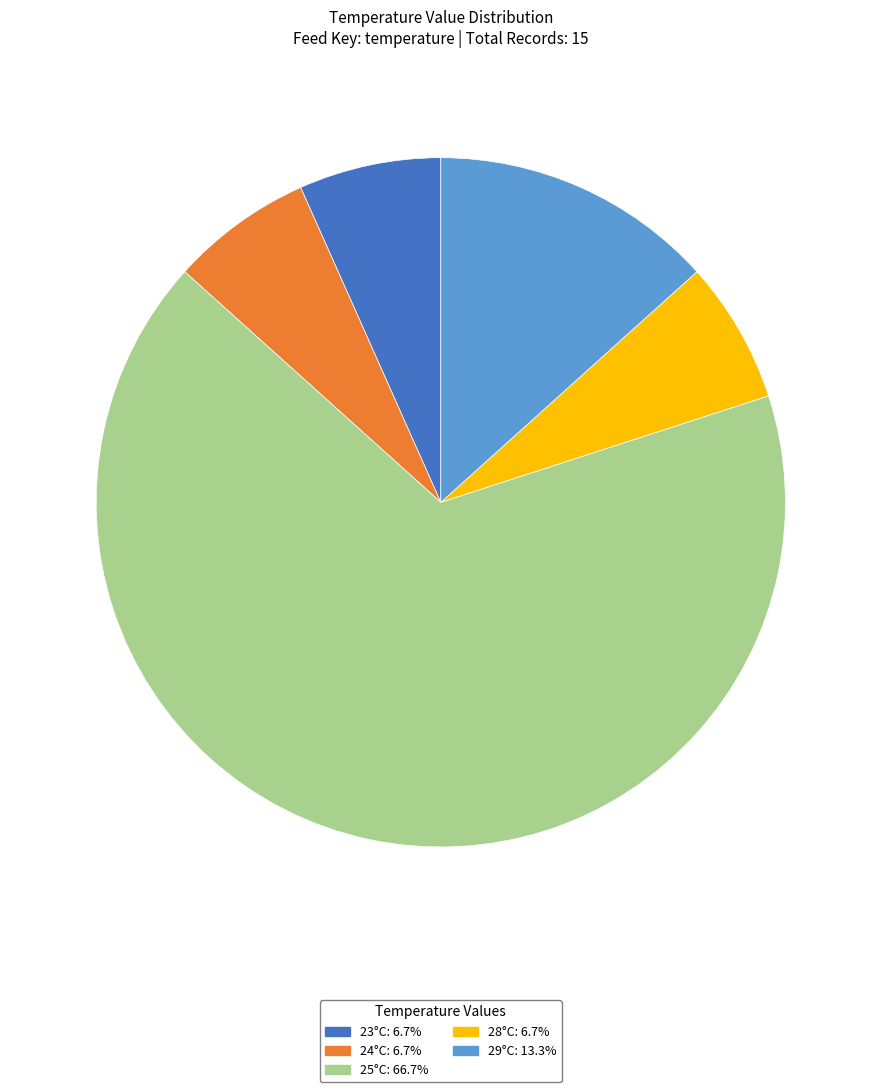

Does any single category account for the majority?

Yes